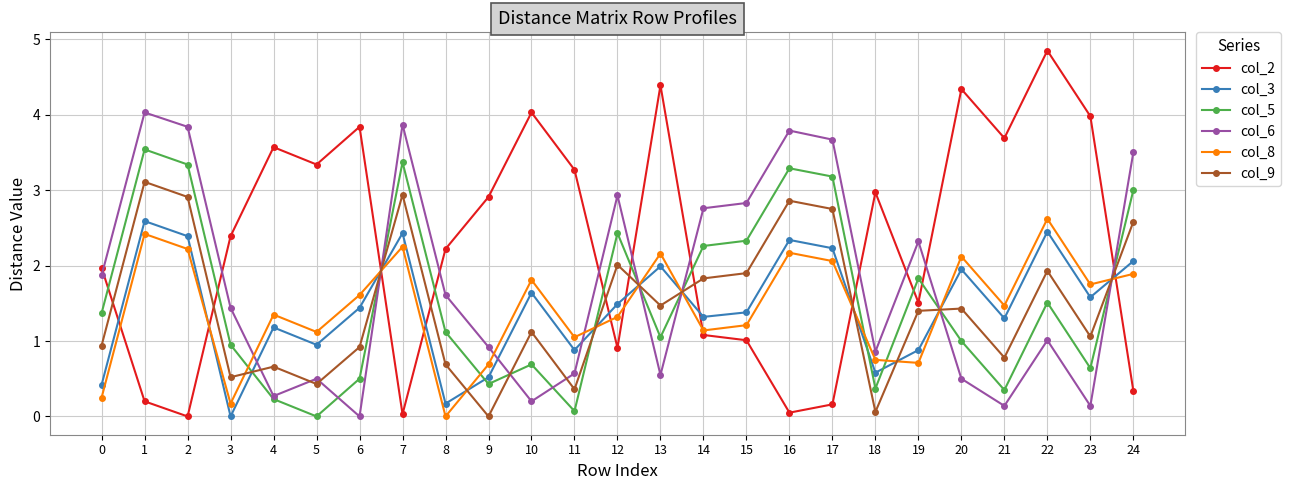

What is the spread (max minus min) of values at 19?

1.6